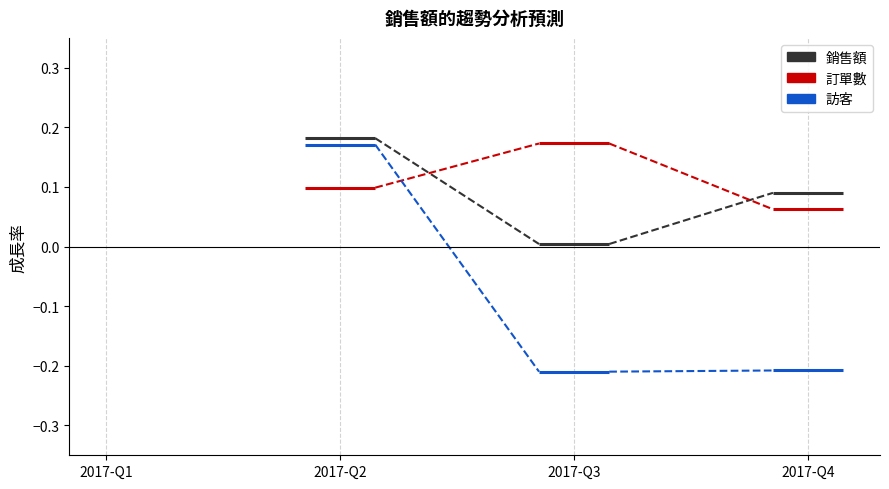

What is the average value of the 訂單數 series?

0.1